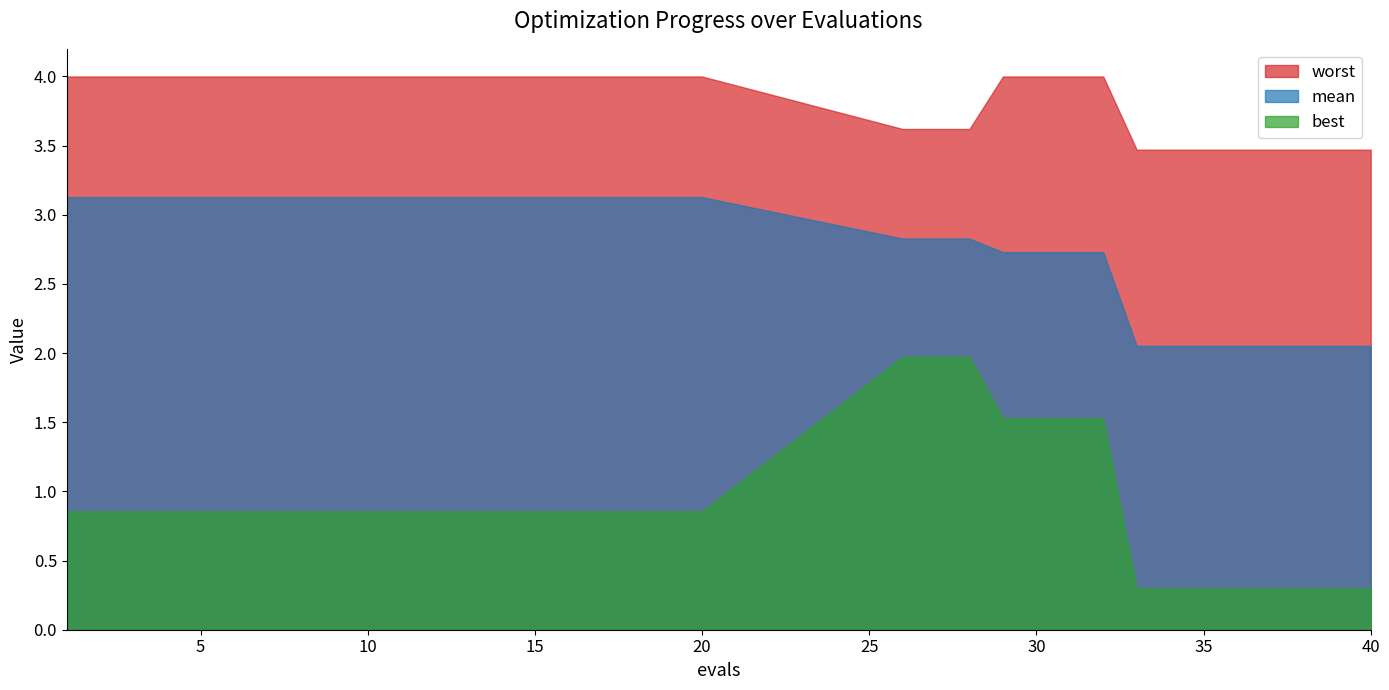

The value of best at 7 is 0.4. True or false?

False